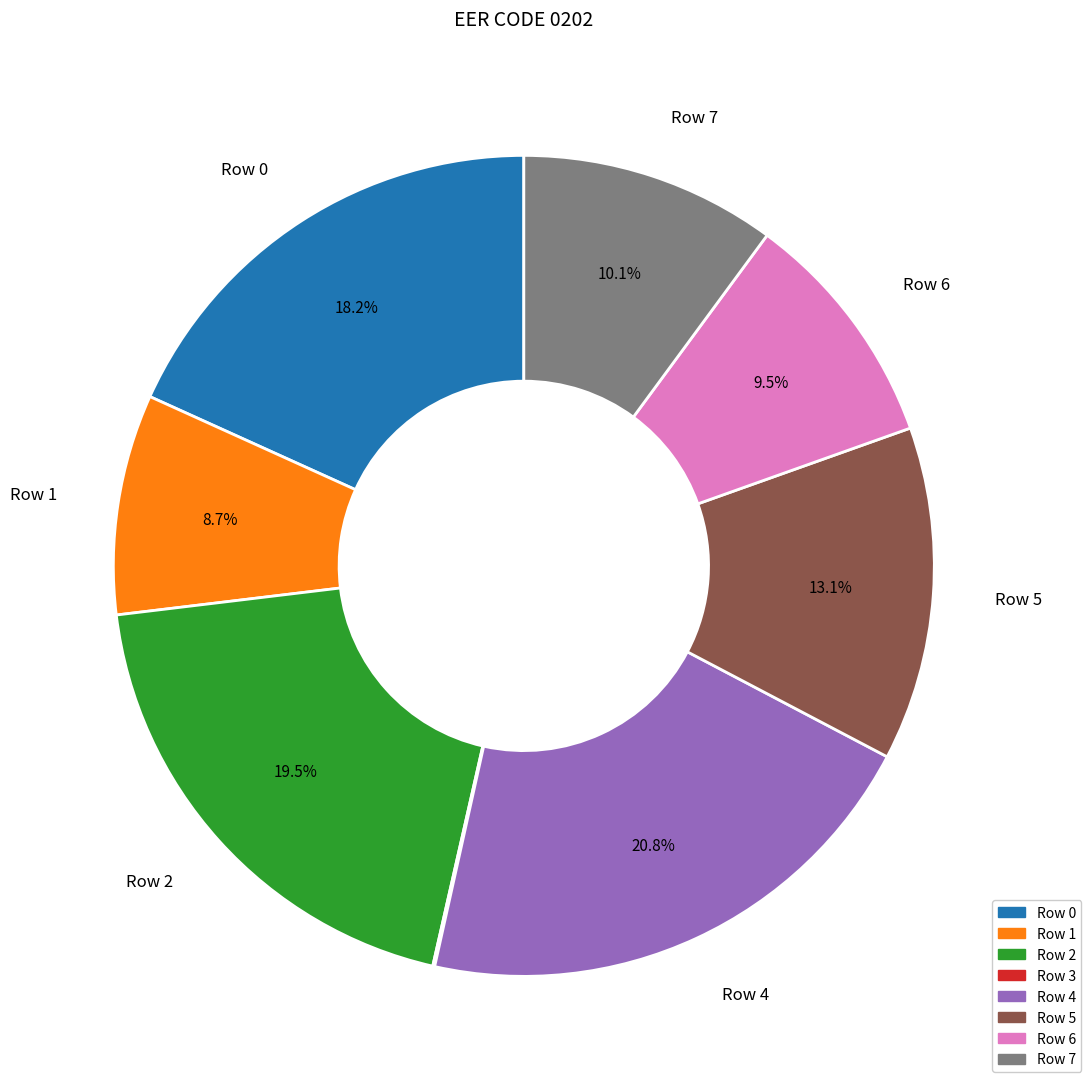

What is the largest slice in the pie chart?

Row 4